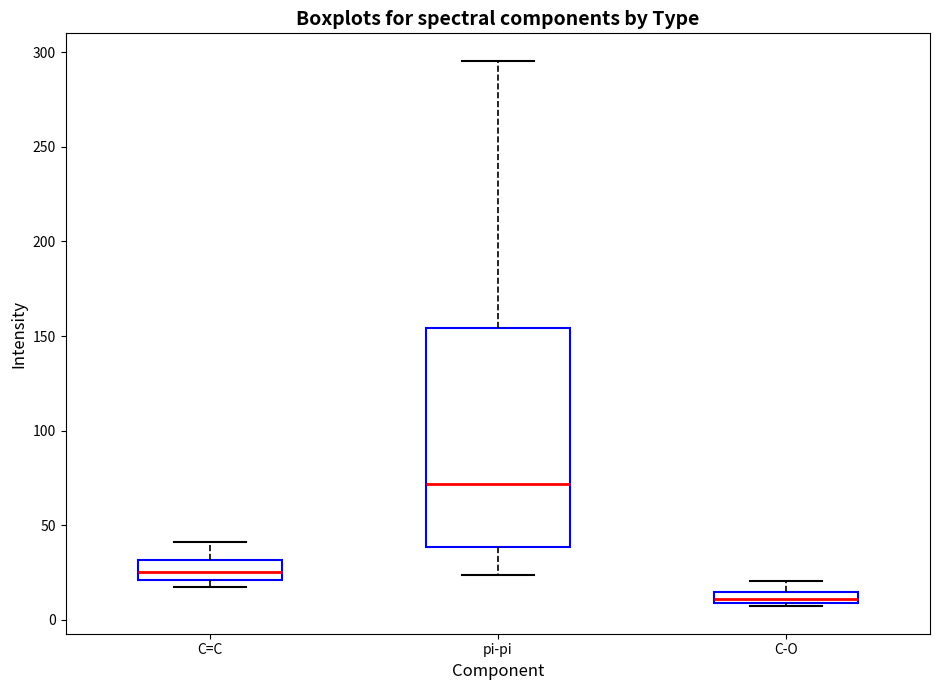

Where does the upper whisker of the box for C-O end on the y-axis? The values are not printed on the chart, so give them approximately, as read against the axis.

20